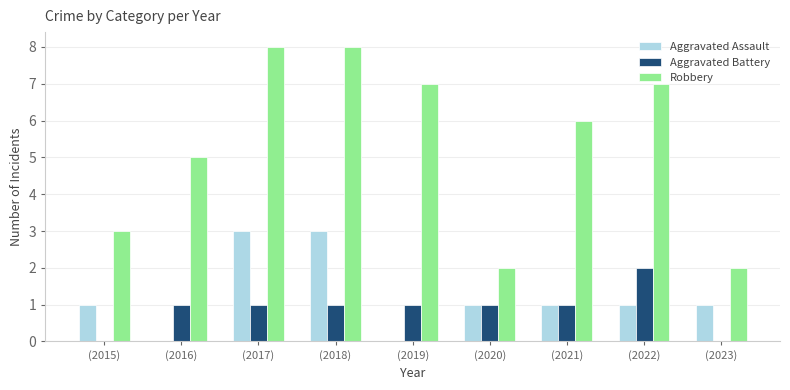

Reading right to left, what are all the values shown in this chart?

Aggravated Assault: 1	1	1	1	0	3	3	0	1
Aggravated Battery: 0	2	1	1	1	1	1	1	0
Robbery: 2	7	6	2	7	8	8	5	3